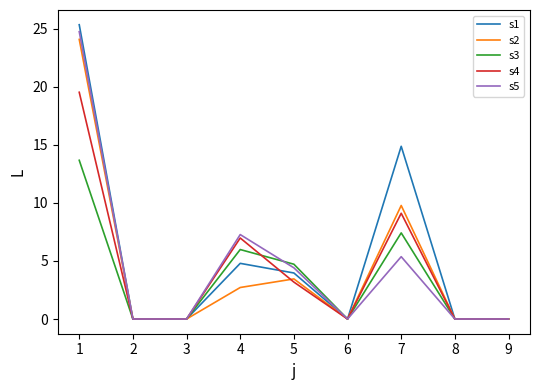

Does the chart have visible grid lines?

No